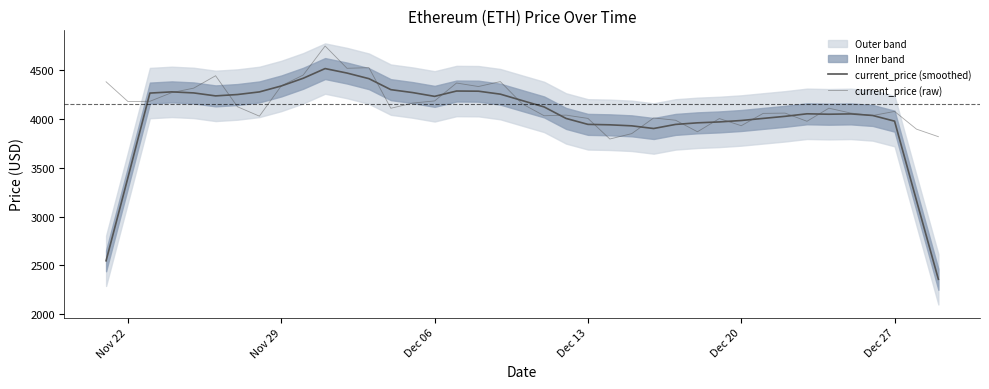

Is the value of current_price (smoothed) at Dec 27 greater than the value of current_price (raw) at Dec 27?

No